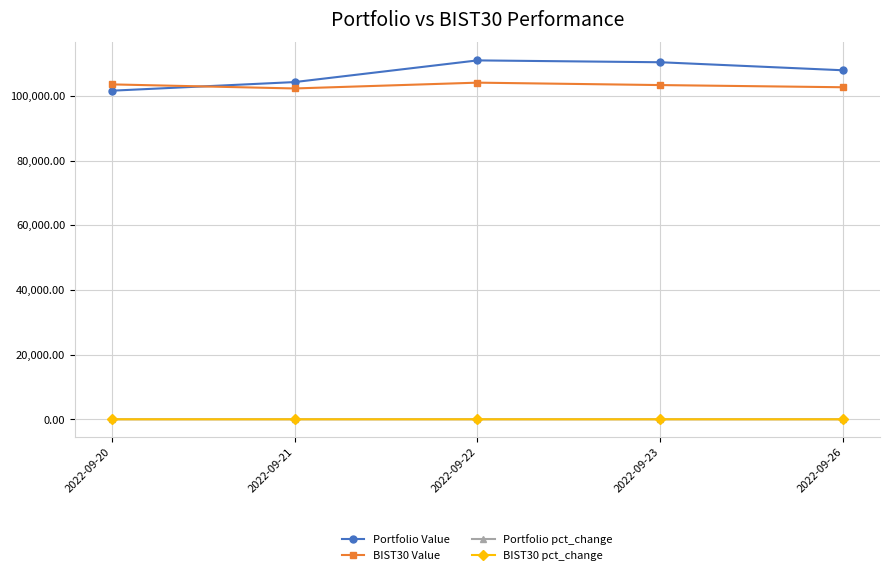

How many categories are shown in the chart?

5